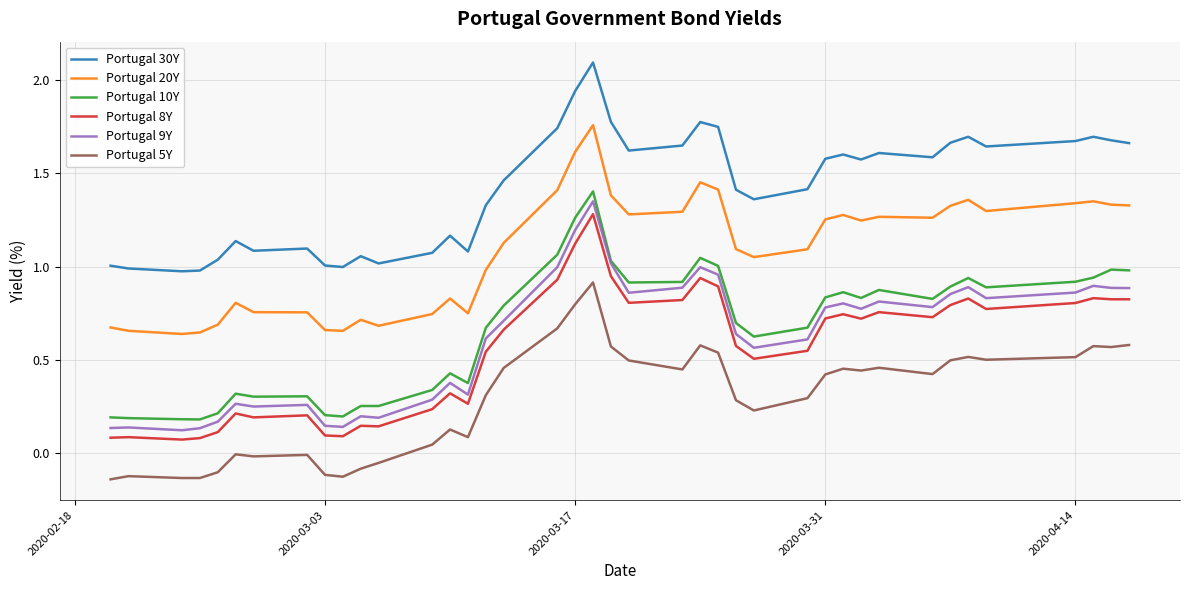

Which series has the largest total across all categories?

Portugal 30Y